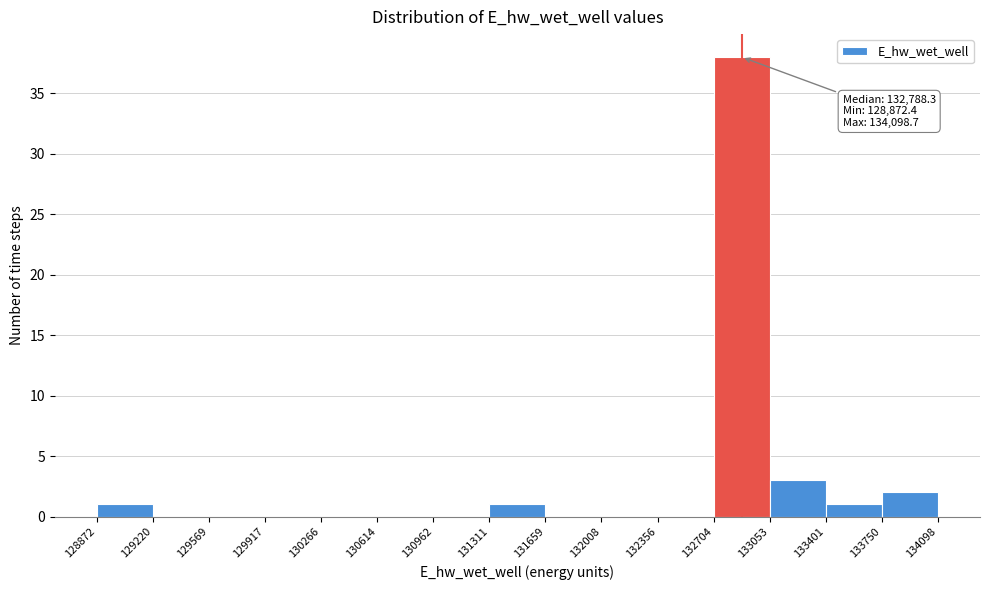

Over which range of the x-axis is the bar tallest?

132704 to 133053